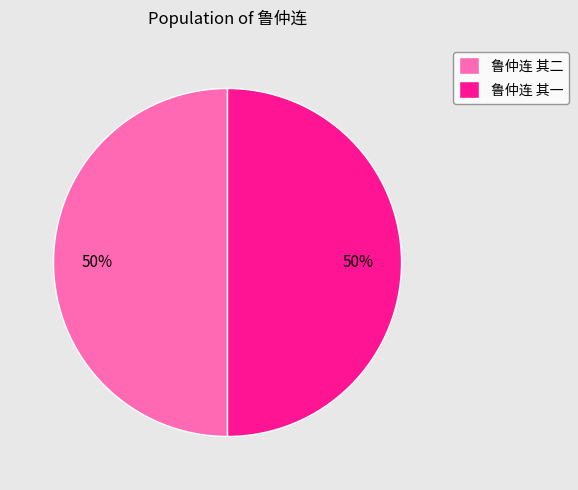

How many segments does this pie chart have?

2